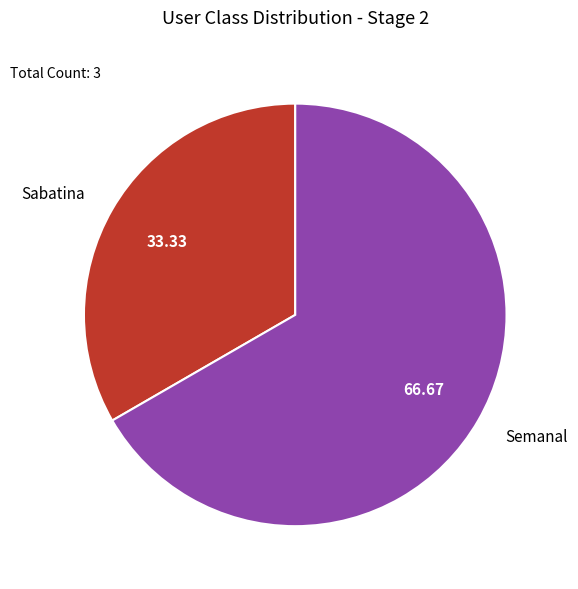

Approximately how many times larger is the value at Semanal compared to Sabatina?

2.0